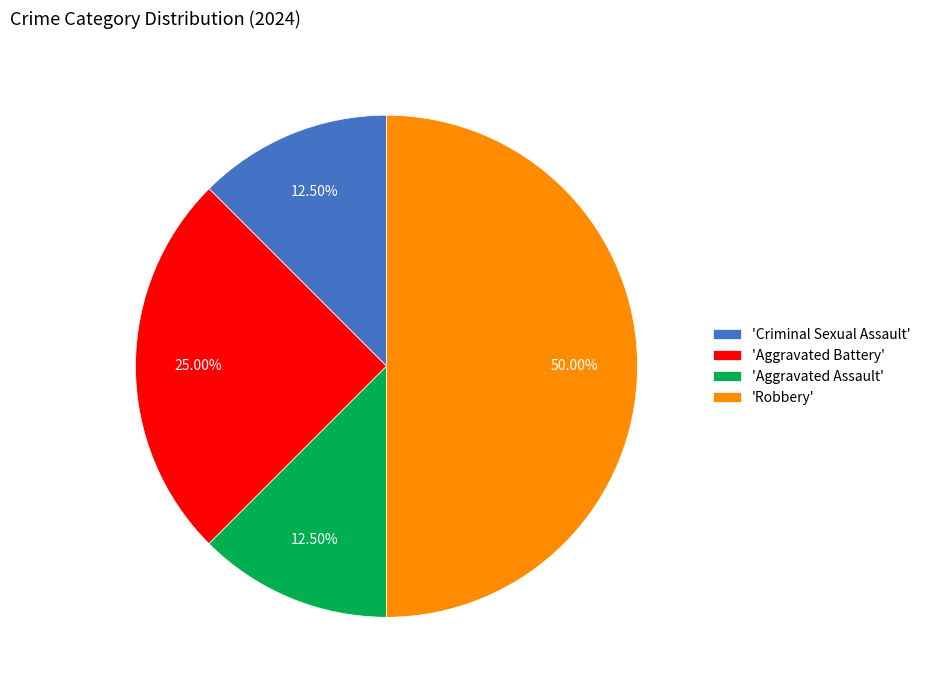

Which category has the biggest portion of the pie?

'Robbery'